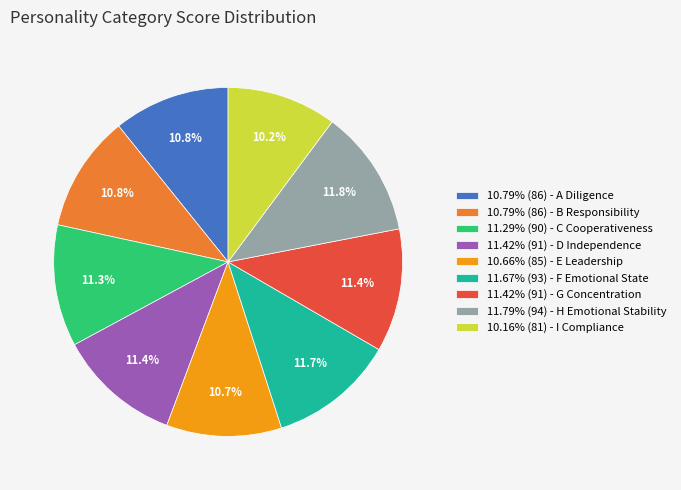

Is 10.79% (86) - A Diligence the majority of the pie?

No